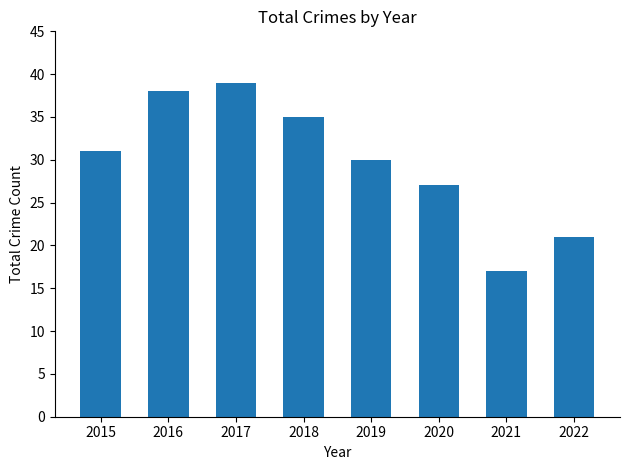

What is the difference between the values at 2021 and 2017?

22